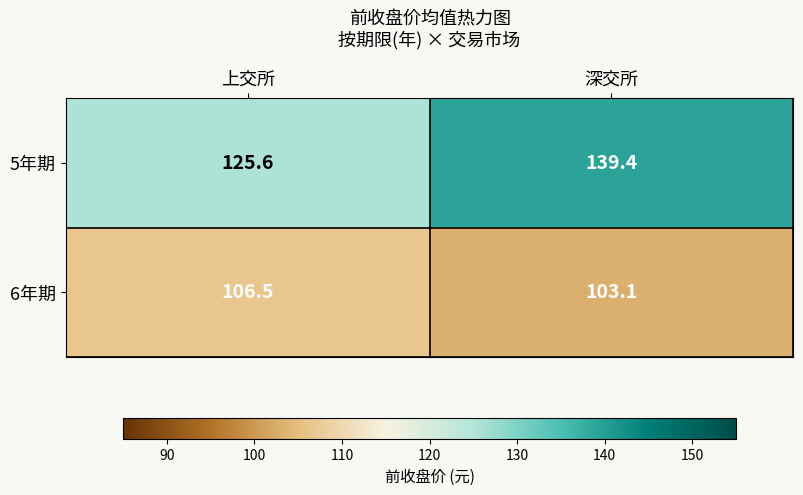

Count the number of categories in the chart.

2